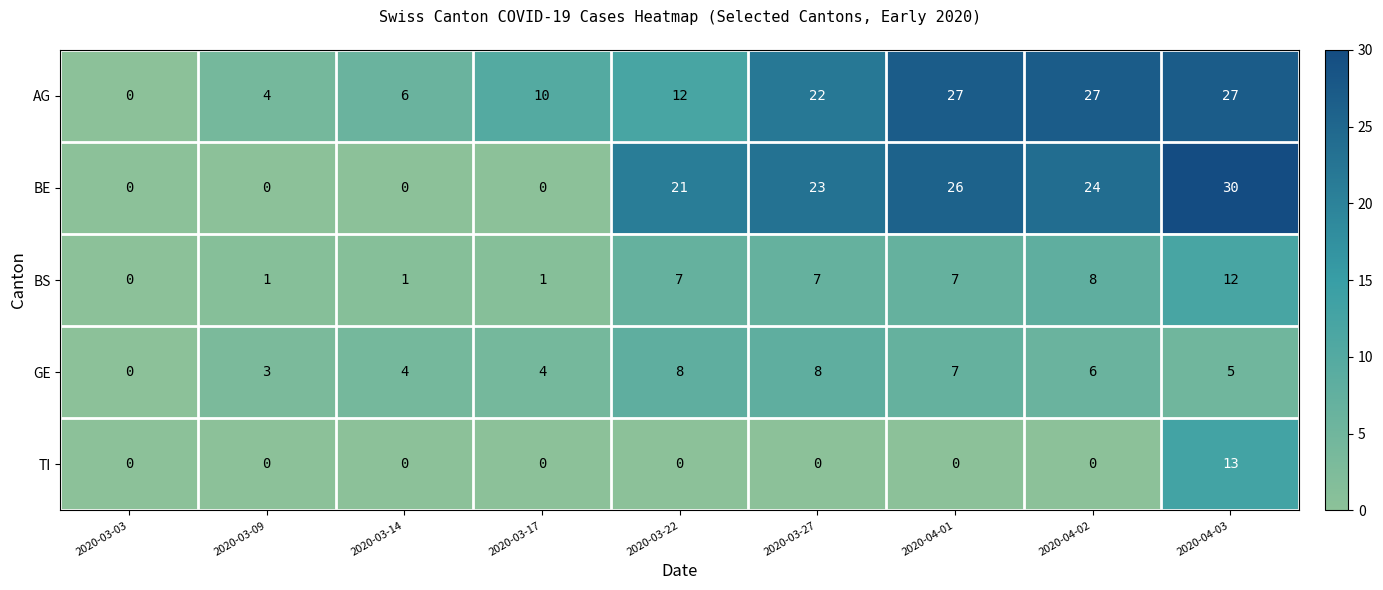

The AG series shows 7 at 2020-03-09. True or false?

False